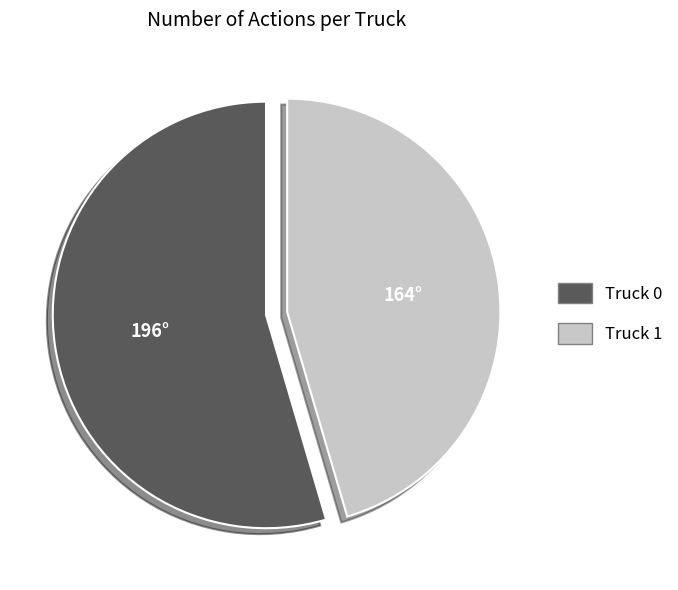

Is the sum of Truck 1 and Truck 0 greater than half?

Yes